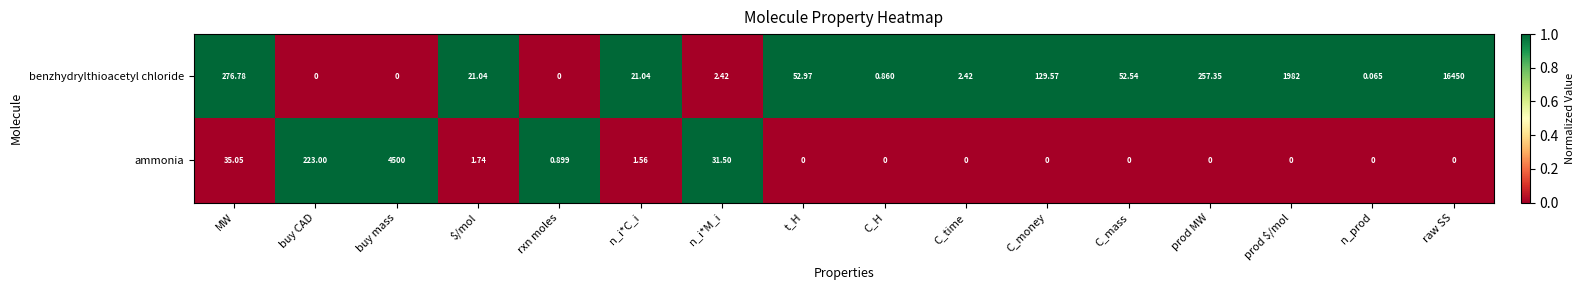

How many data points does each series have?

16